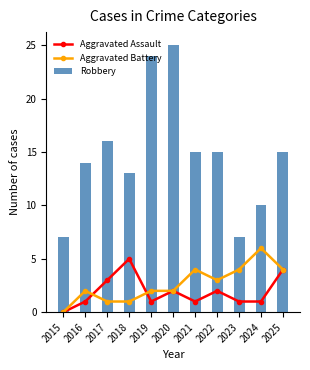

Count the Aggravated Battery values in the range 1 to 4.

9